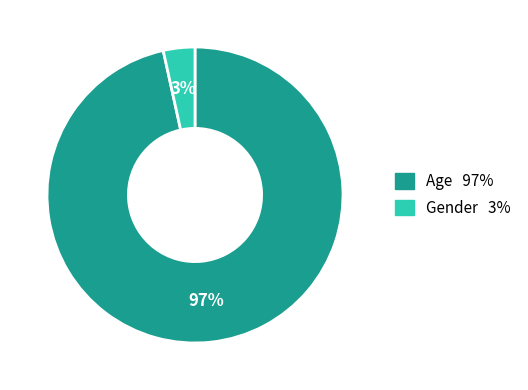

Does Age account for over 50% of the chart?

Yes